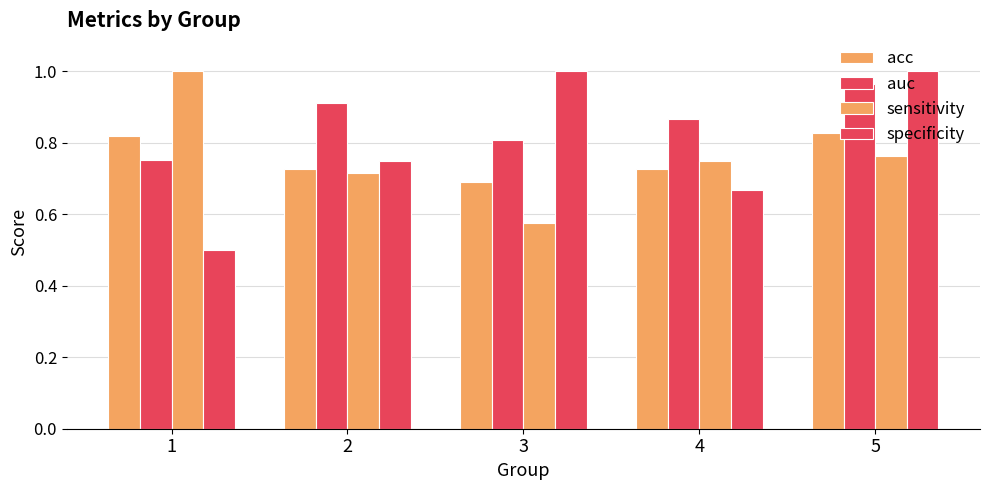

At which category is the sum across all series the highest?

5